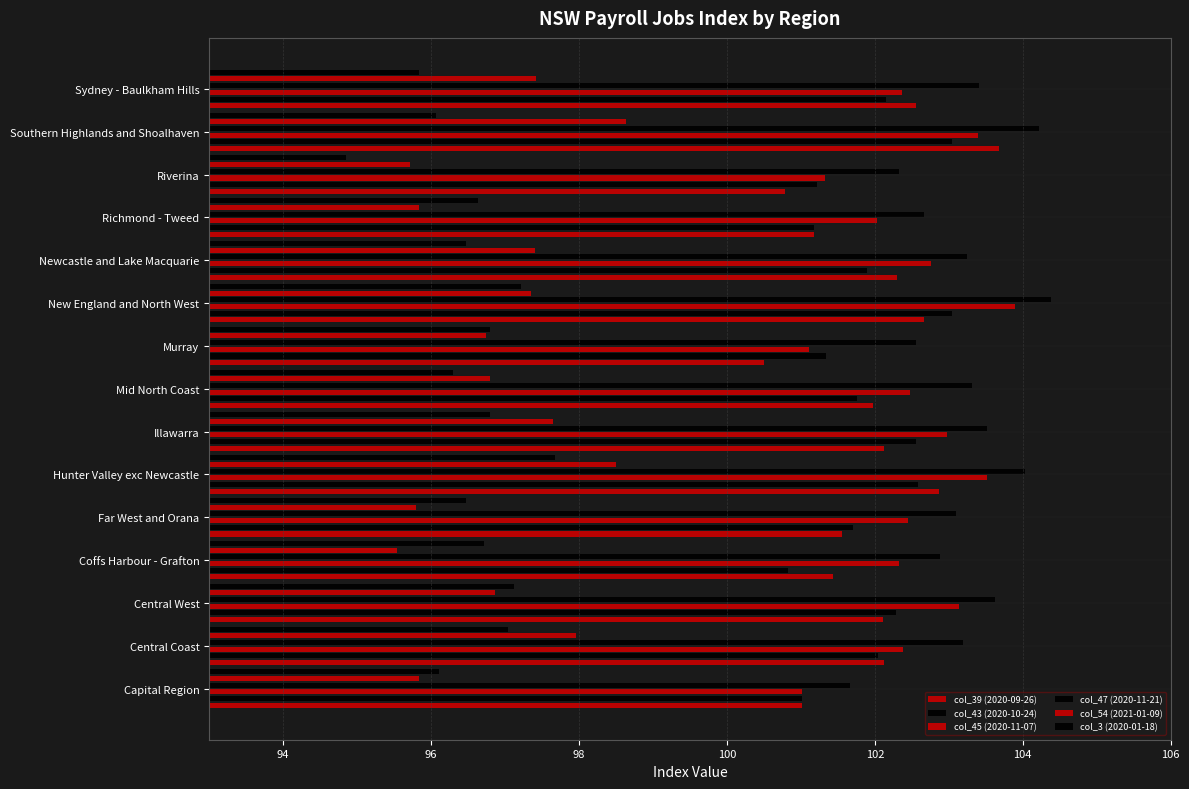

At Riverina, list the series in order from largest to smallest.

col_47 (2020-11-21), col_45 (2020-11-07), col_43 (2020-10-24), col_39 (2020-09-26), col_54 (2021-01-09), col_3 (2020-01-18)